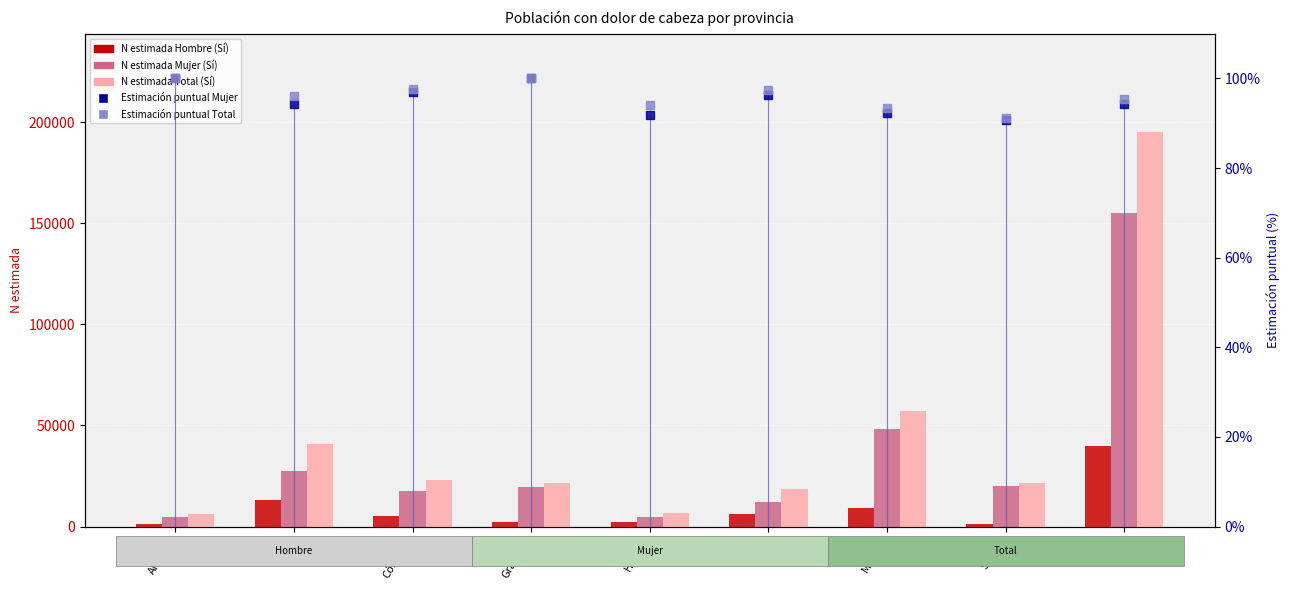

Which series reaches the maximum Y coordinate?

N estimada Total (Sí)